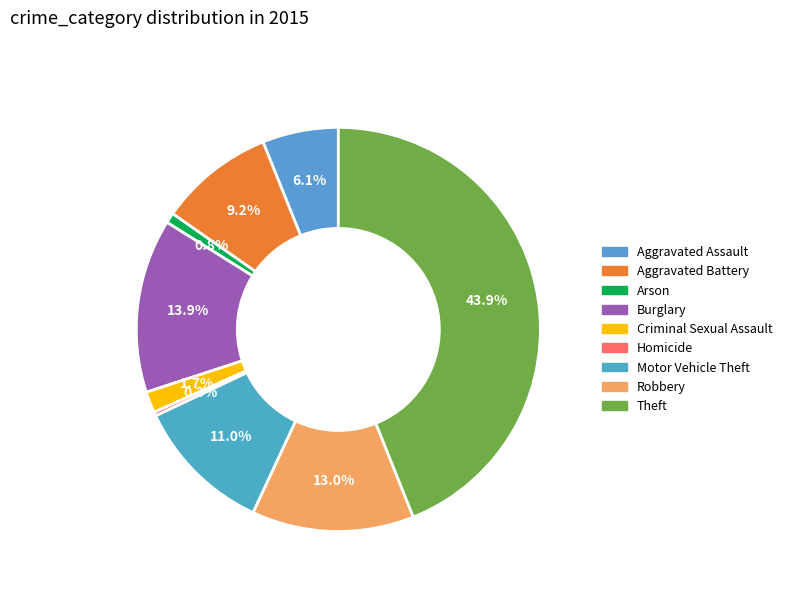

What is the ratio of the value at Burglary to the value at Homicide?

44.4